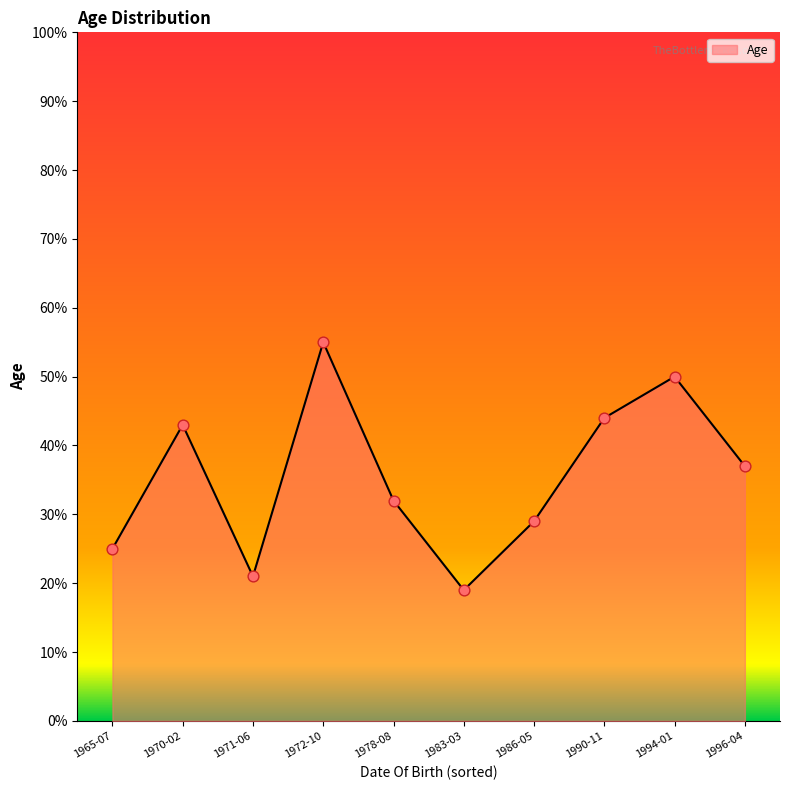

Which has a higher value, 1996-04 or 1983-03?

1996-04